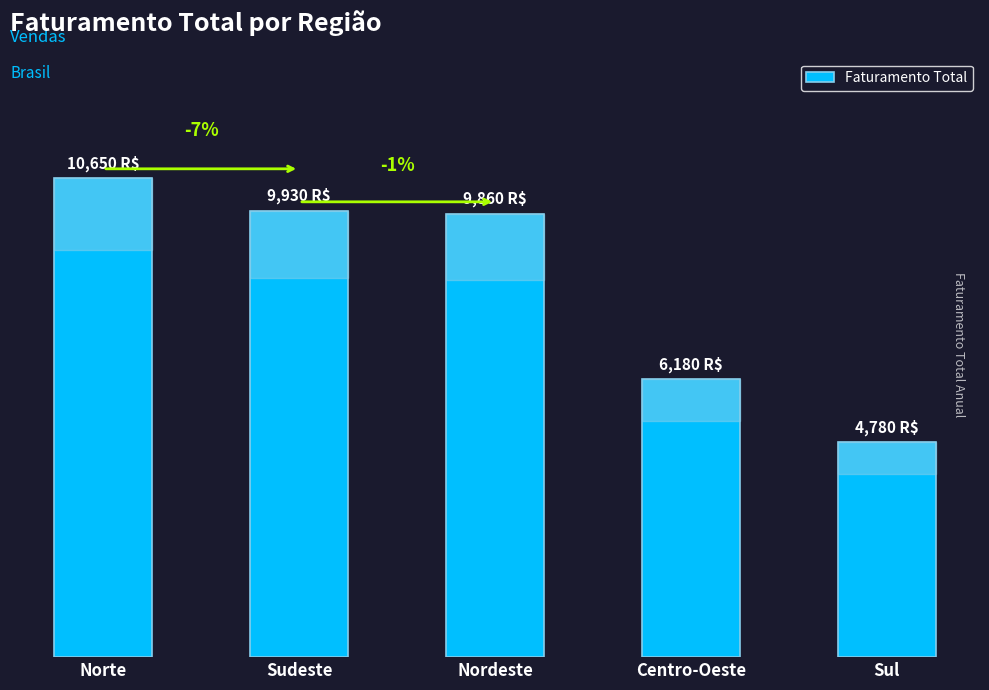

What is the sum of the values at Sudeste and Centro-Oeste?

16110